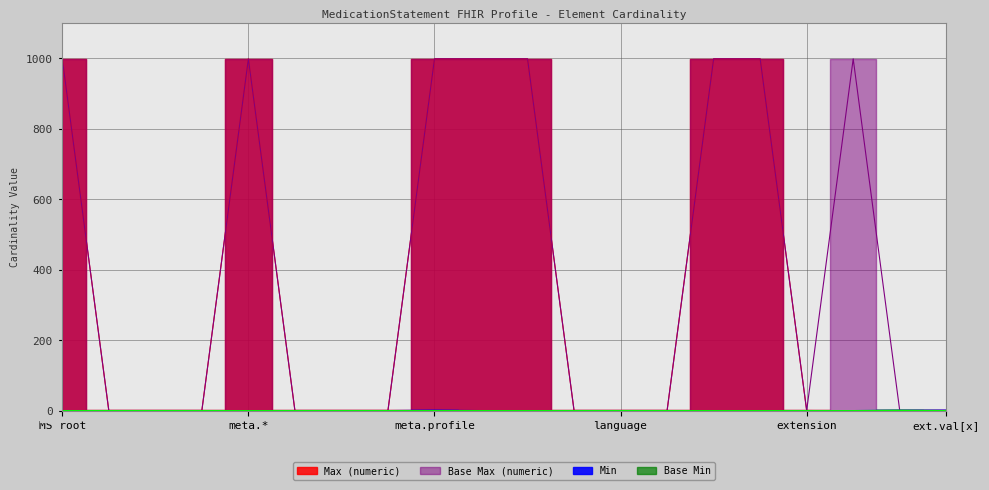

The value of Max (numeric) at MS root is 527. True or false?

False